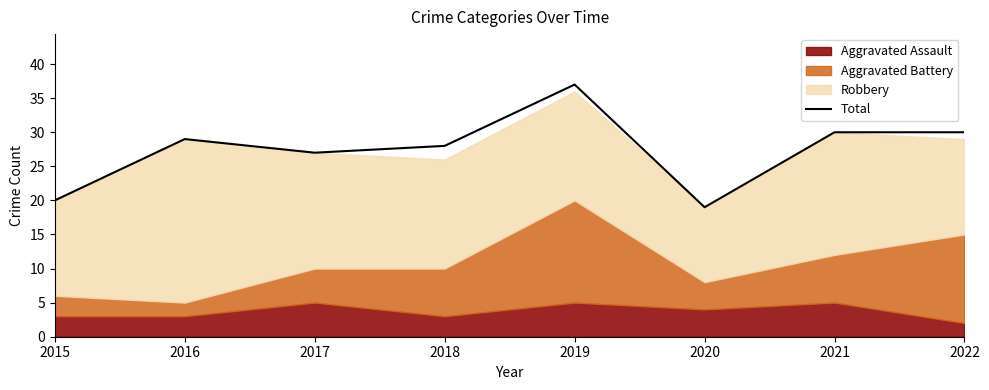

Reading left to right, what are all the values shown in this chart?

2015=20	2016=29	2017=27	2018=28	2019=37	2020=19	2021=30	2022=30